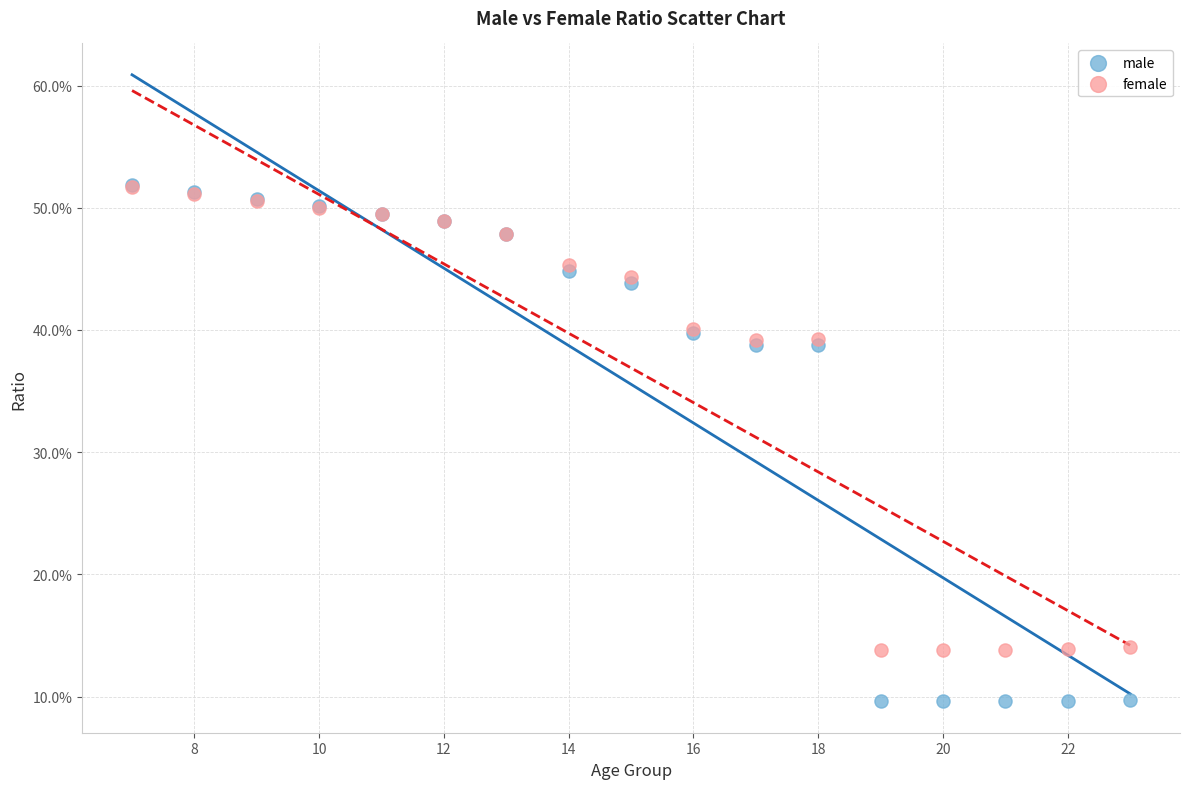

What are all the series names shown in the legend?

male, female